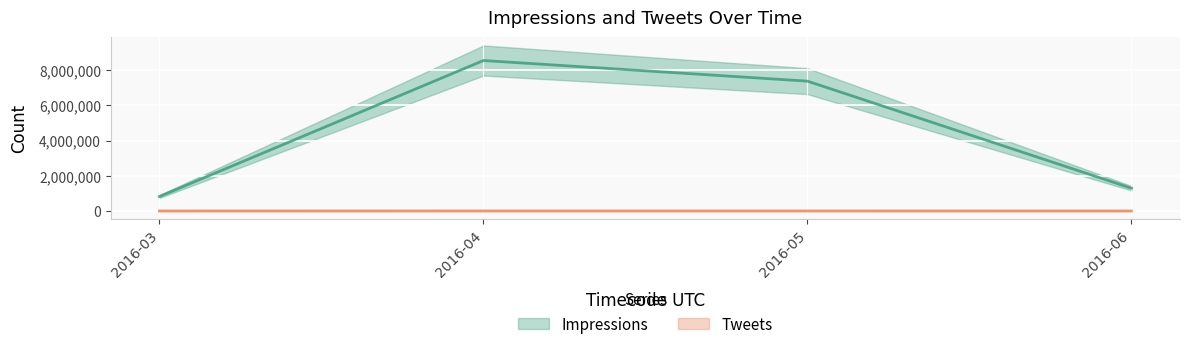

True or false: Impressions has more than 0 interior local peaks.

True